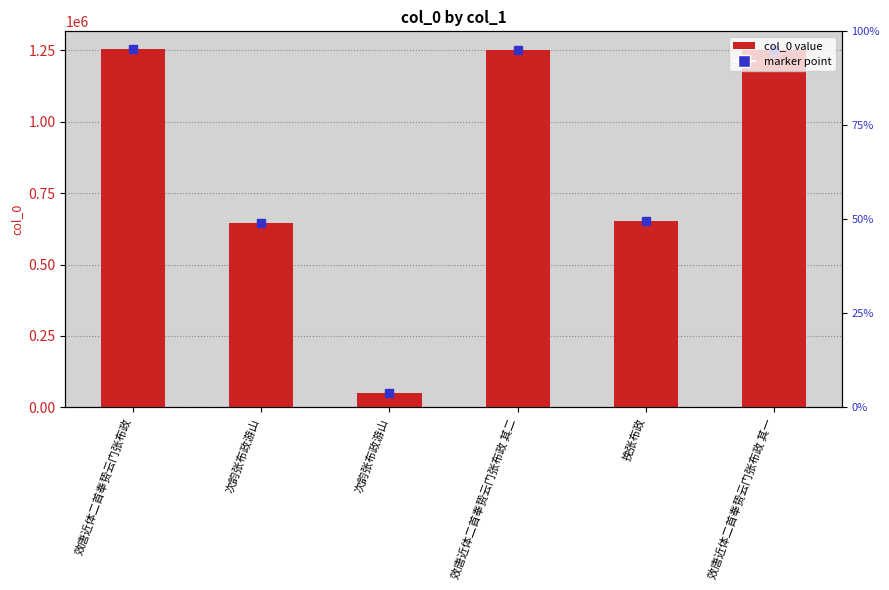

Rank the categories by value from lowest to highest.

次韵张布政游山, 次韵张布政游山, 挽张布政, 效唐近体二首奉贽云门张布政 其一, 效唐近体二首奉贽云门张布政 其二, 效唐近体二首奉贽云门张布政